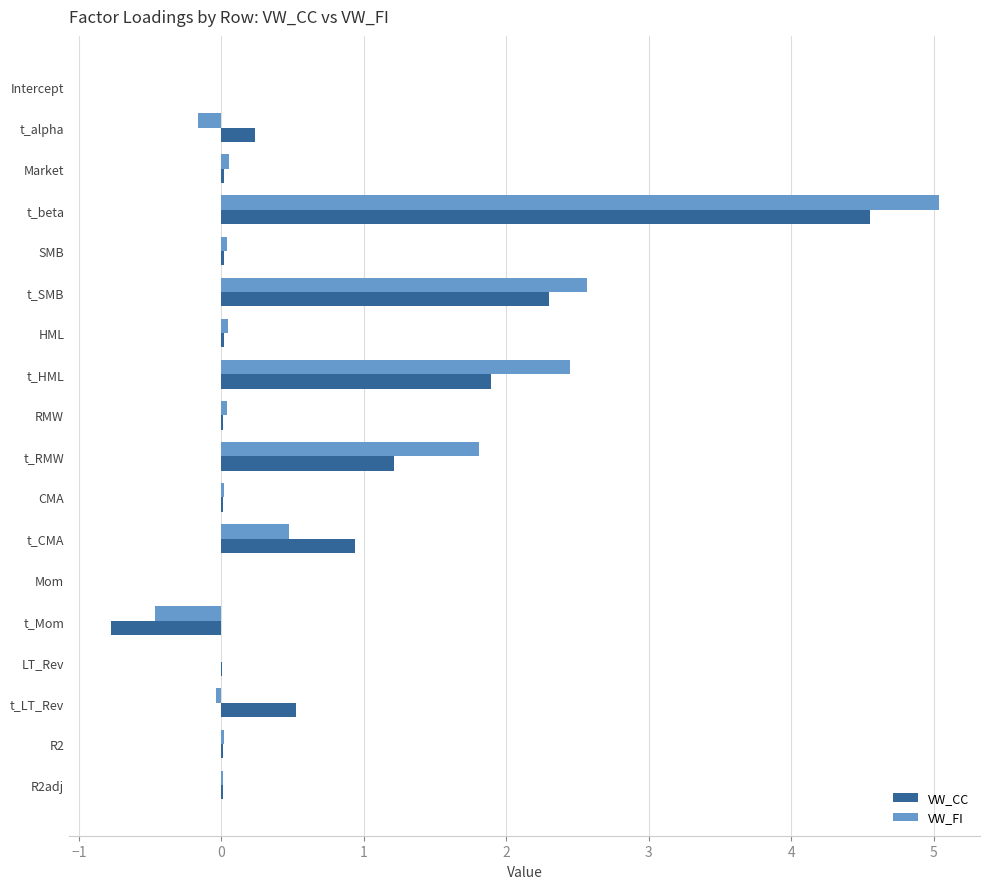

Between t_HML and t_Mom, which series saw the biggest shift?

VW_FI